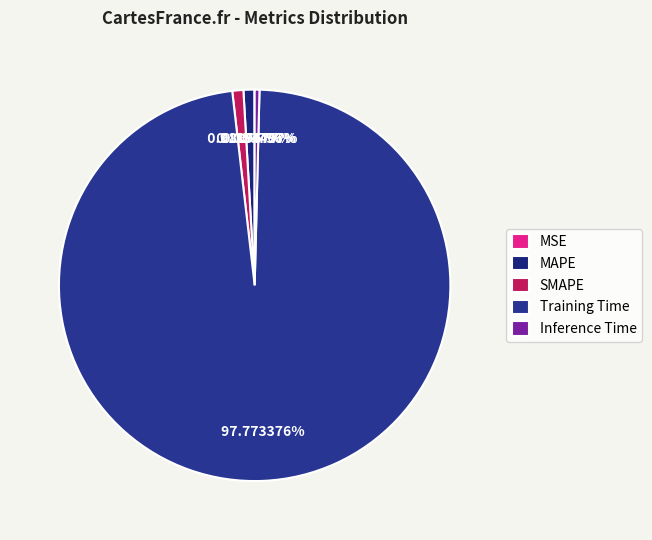

Count the number of slices in the pie.

5